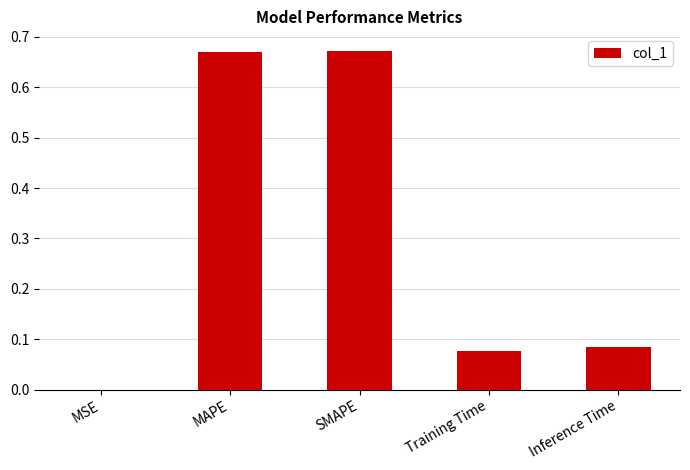

Which has a higher value, Training Time or Inference Time?

Inference Time